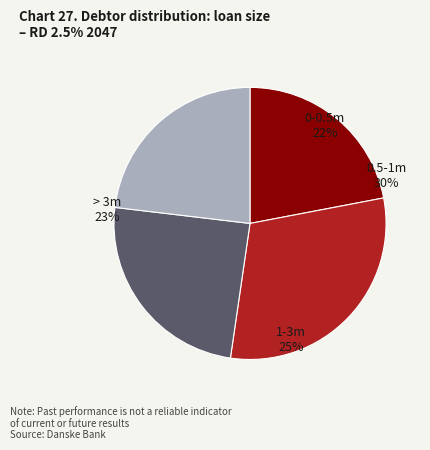

Does Row 6 represent more than half of the total?

No